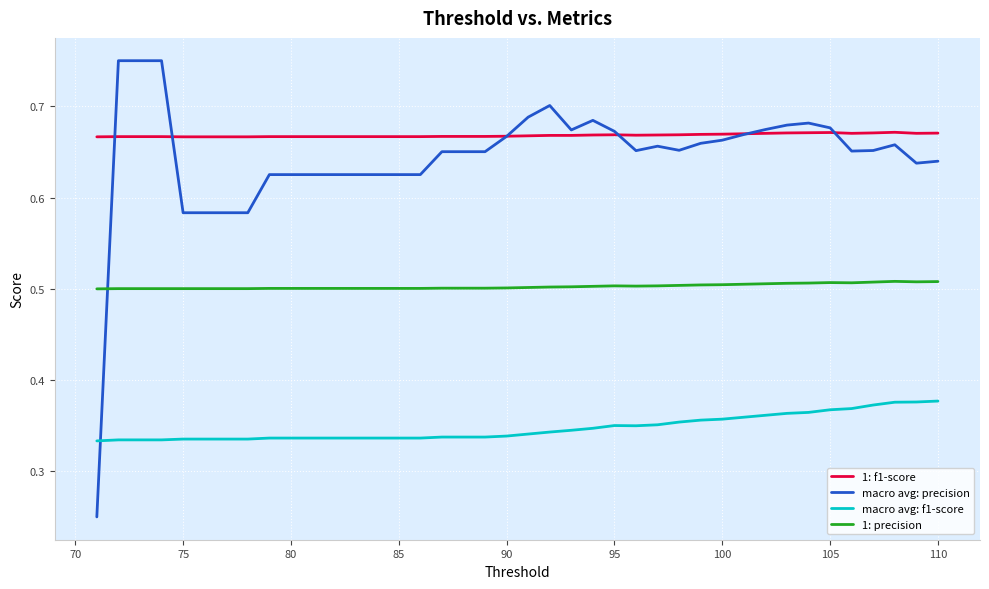

Which series has the largest range (max minus min)?

macro avg: precision